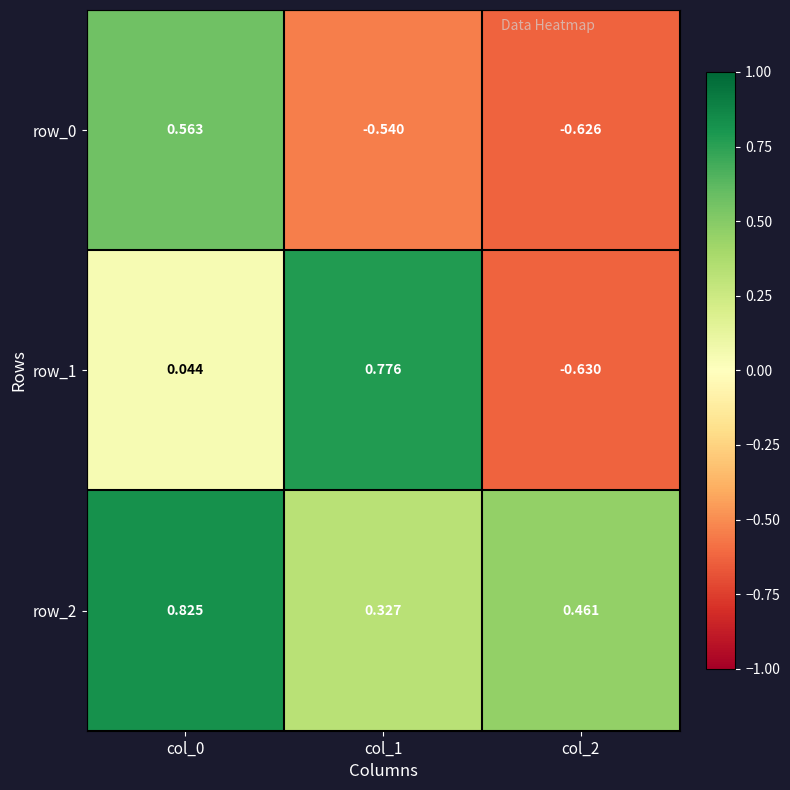

Is the value of row_2 at col_2 greater than the value of row_0 at col_2?

Yes